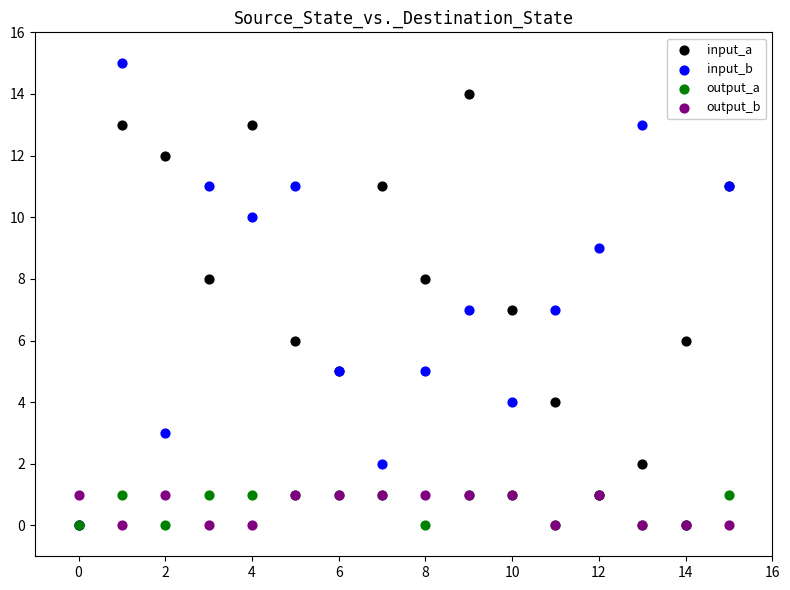

What are all the series names shown in the legend?

input_a, input_b, output_a, output_b